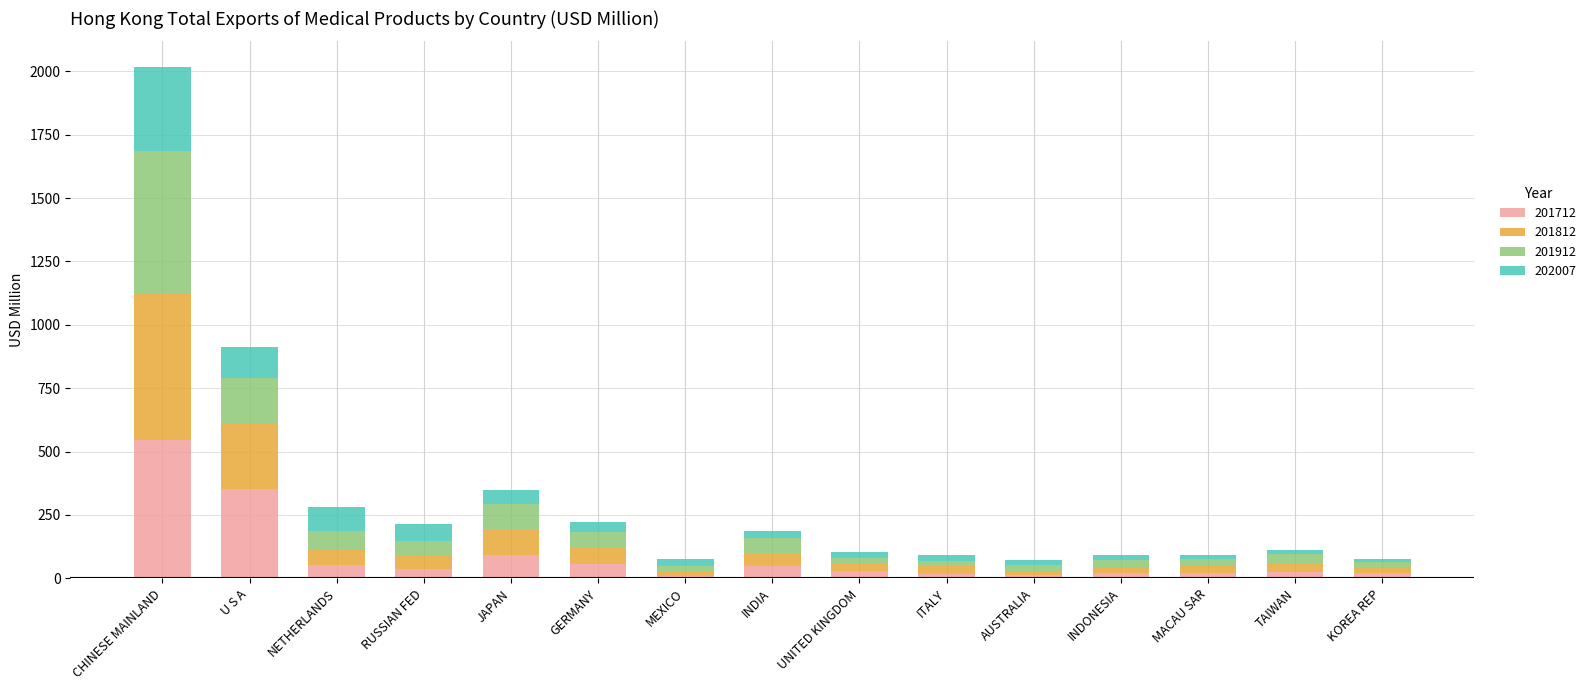

Are the bars horizontal?

No